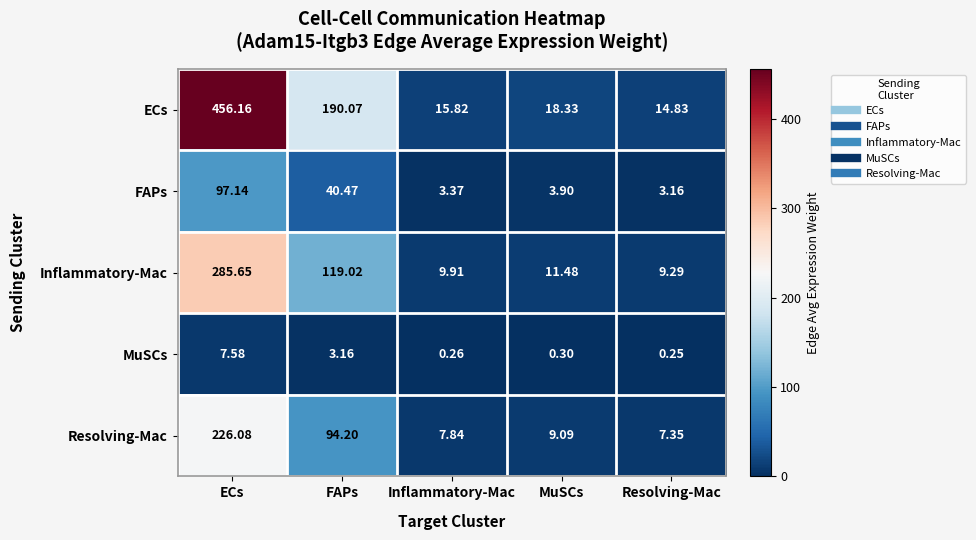

Which category has the highest value in the ECs series?

ECs